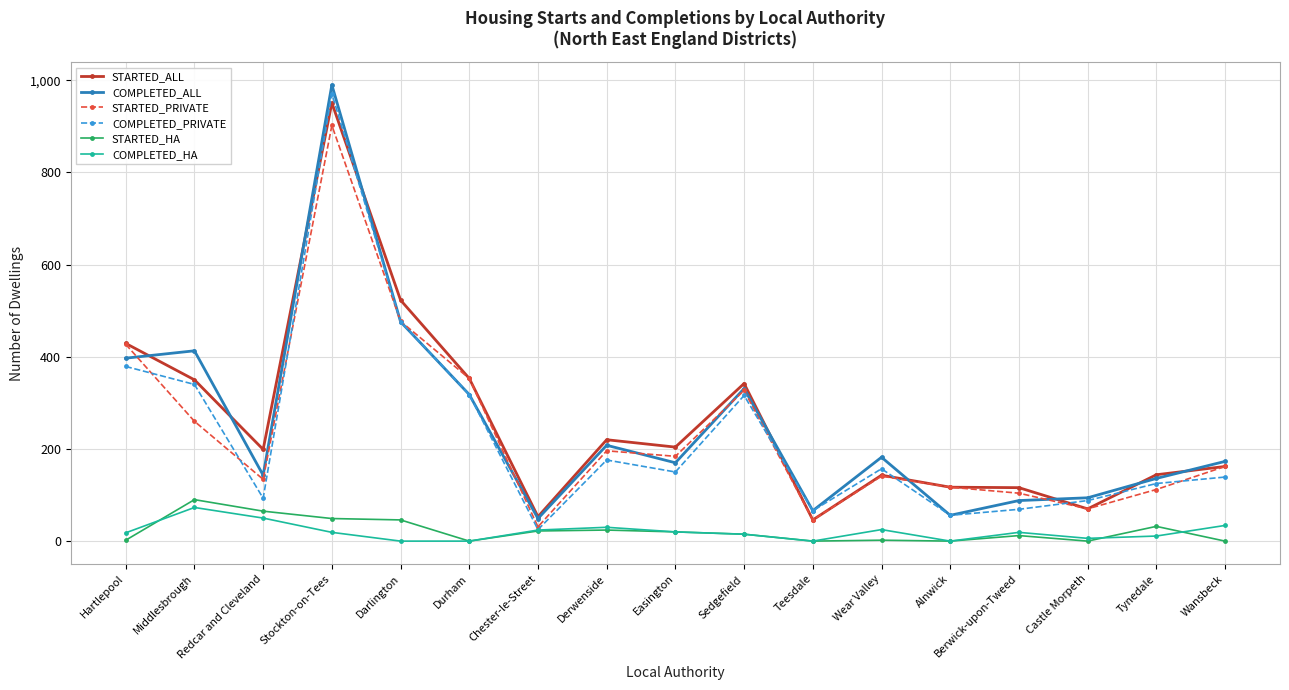

At how many categories does at least one series exceed 700?

1